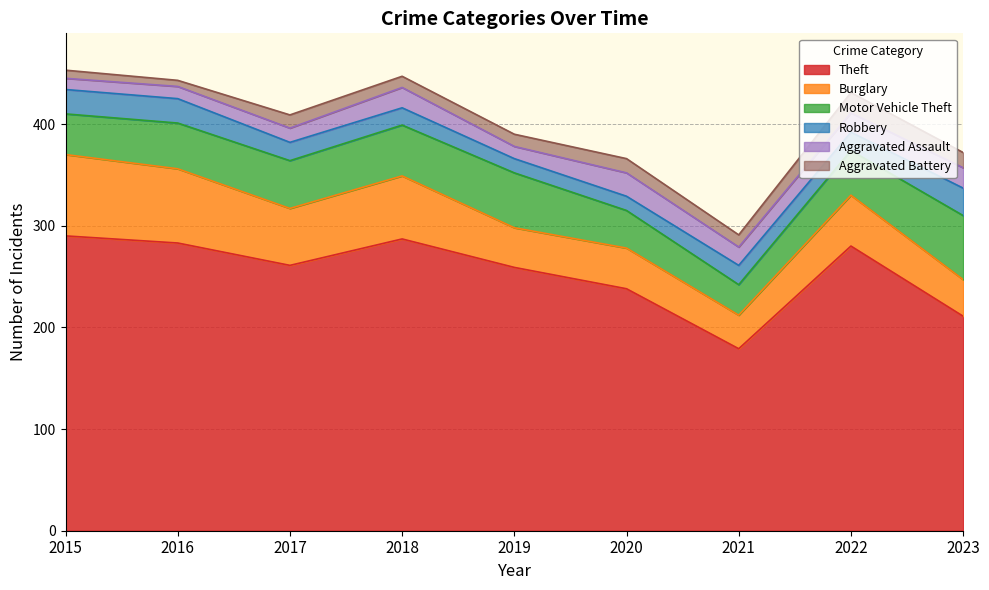

Reading left to right, list all the values displayed in this chart.

Theft: 2015=290	2016=283	2017=261	2018=287	2019=259	2020=238	2021=179	2022=280	2023=211
Burglary: 2015=80	2016=73	2017=56	2018=62	2019=39	2020=40	2021=33	2022=50	2023=36
Motor Vehicle Theft: 2015=40	2016=45	2017=47	2018=50	2019=54	2020=37	2021=30	2022=44	2023=63
Robbery: 2015=24	2016=24	2017=18	2018=17	2019=14	2020=14	2021=19	2022=18	2023=27
Aggravated Assault: 2015=11	2016=12	2017=14	2018=20	2019=12	2020=23	2021=18	2022=19	2023=20
Aggravated Battery: 2015=8	2016=6	2017=13	2018=11	2019=12	2020=14	2021=12	2022=20	2023=15